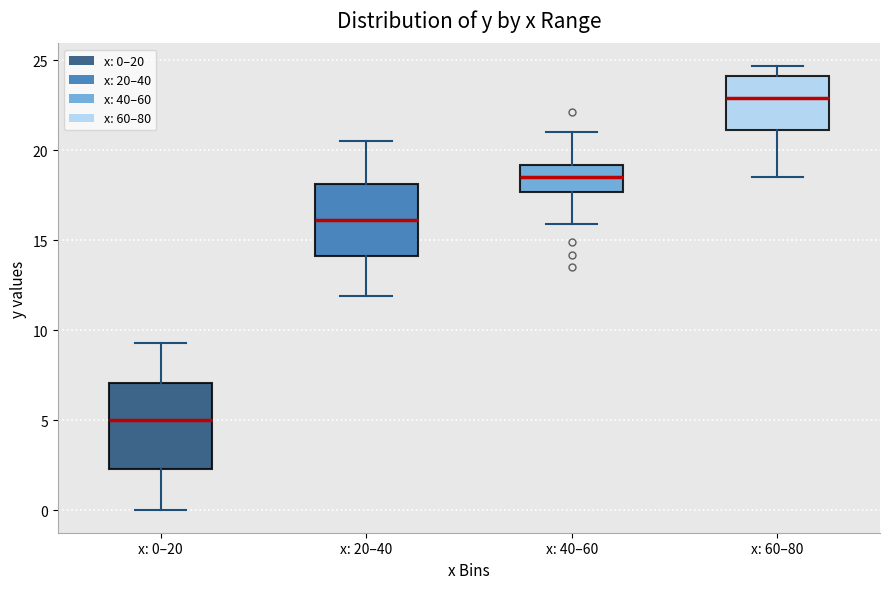

Reading left to right, read every box against the y-axis: the position of its median line, the range the box covers, and the ends of its whiskers. The values are not printed on the chart, so give them approximately, as read against the axis.

x: 0–20: median 5.0, box 2.5 to 7.0, whiskers 0.0 to 9.5
x: 20–40: median 16.0, box 14.0 to 18.0, whiskers 12.0 to 20.5
x: 40–60: median 18.5, box 17.5 to 19.0, whiskers 16.0 to 21.0
x: 60–80: median 23.0, box 21.0 to 24.0, whiskers 18.5 to 24.5